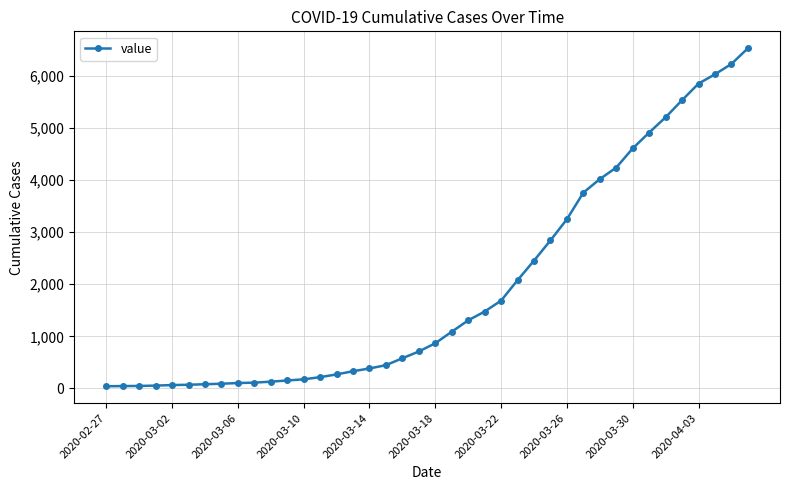

What is the difference between the maximum and second lowest values?

6477